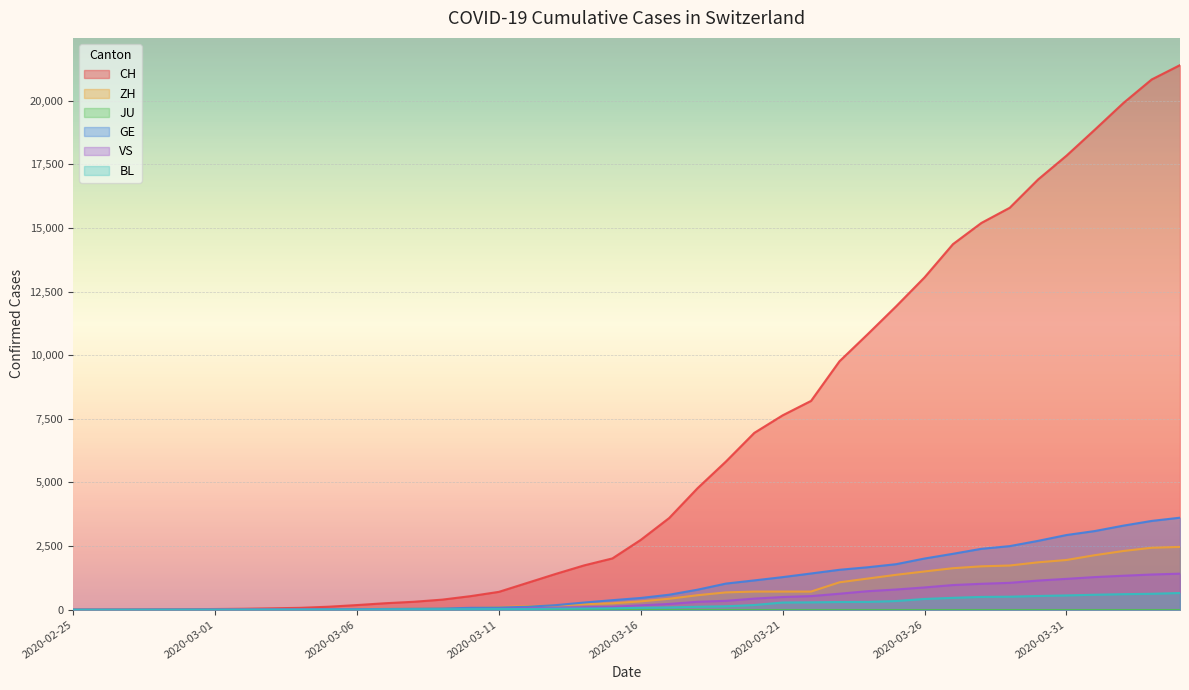

The GE series shows 2934 at 2020-03-31. True or false?

True